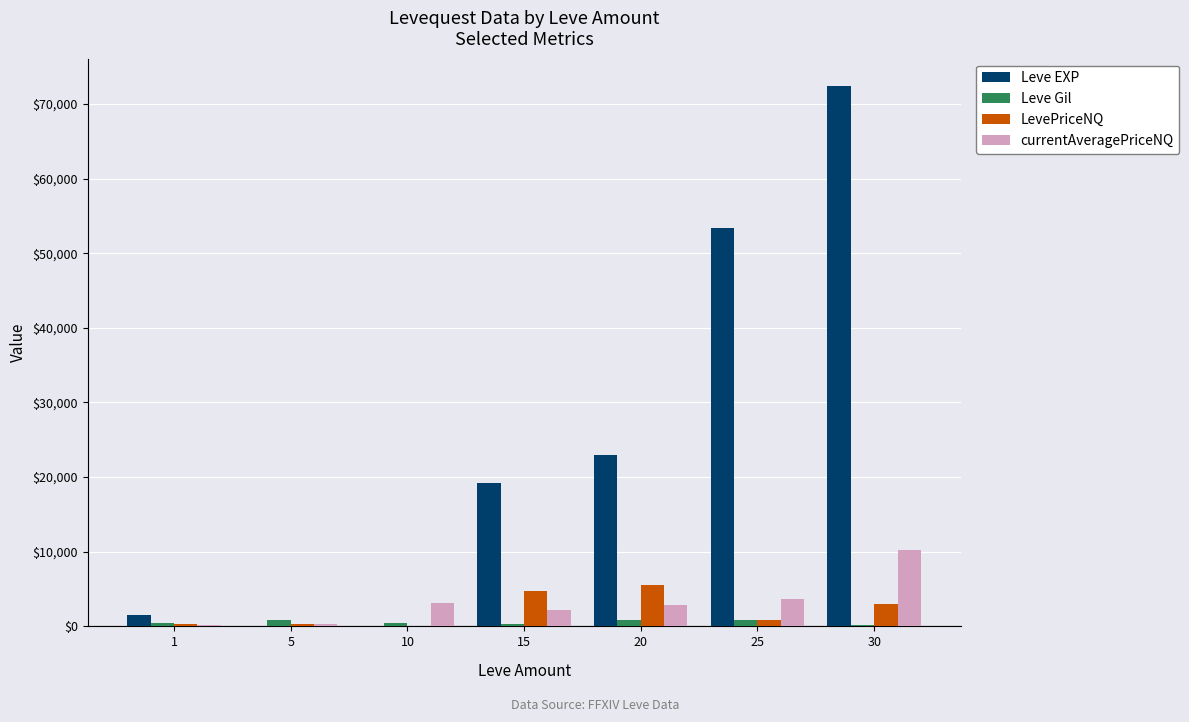

What is the sum of all LevePriceNQ values?

14822.5